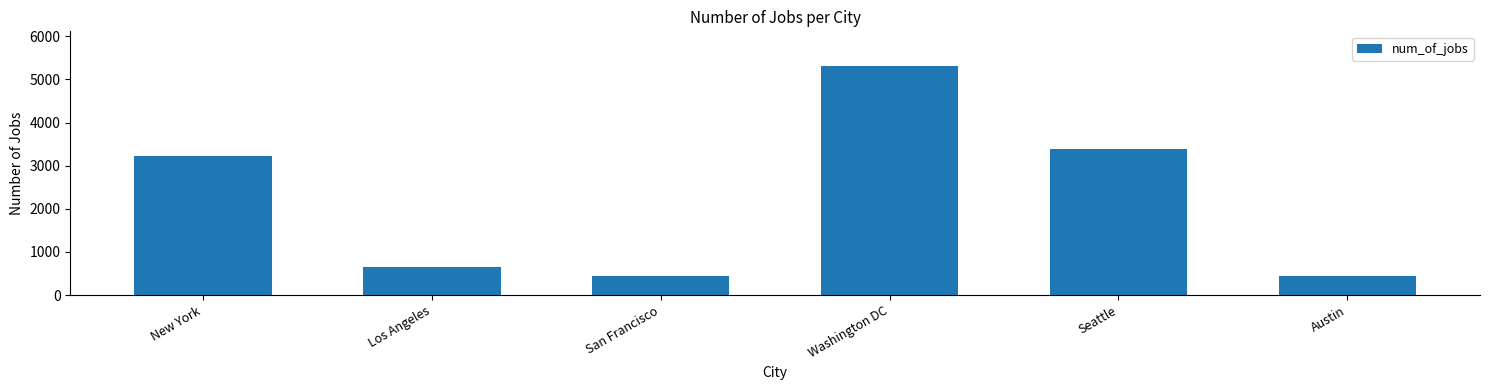

True or false: the data shows 1046 at New York.

False